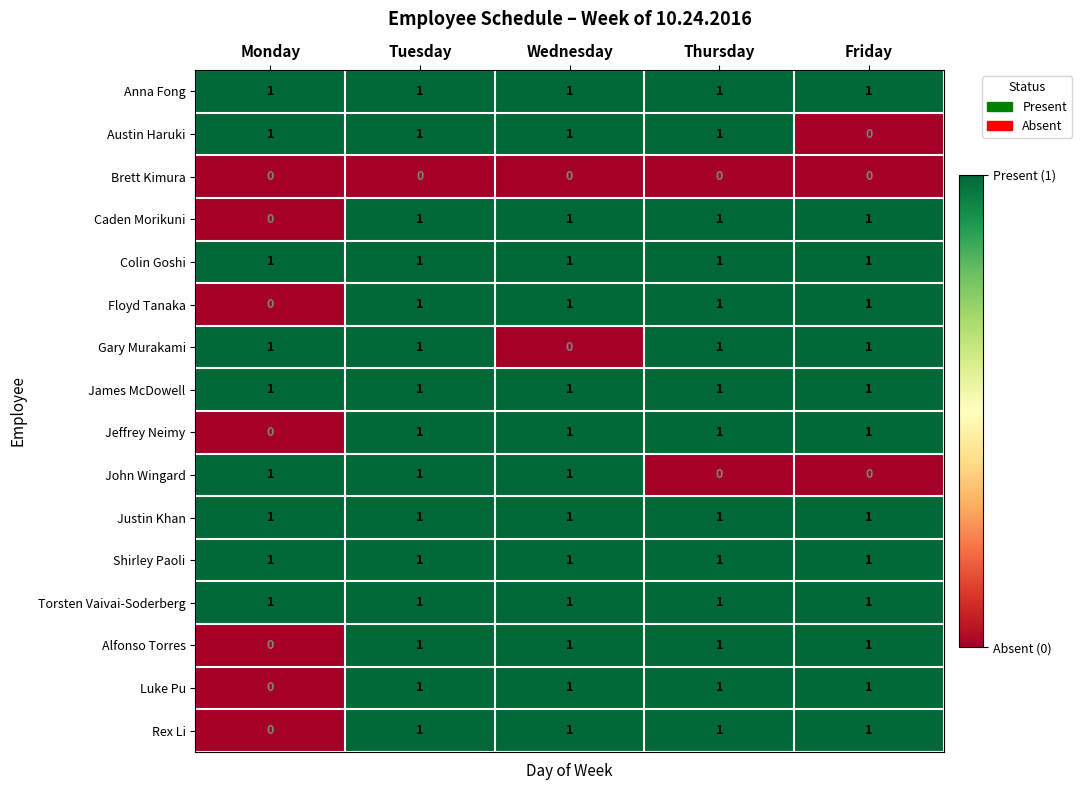

Count the Rex Li values in the range 1 to 2.

4